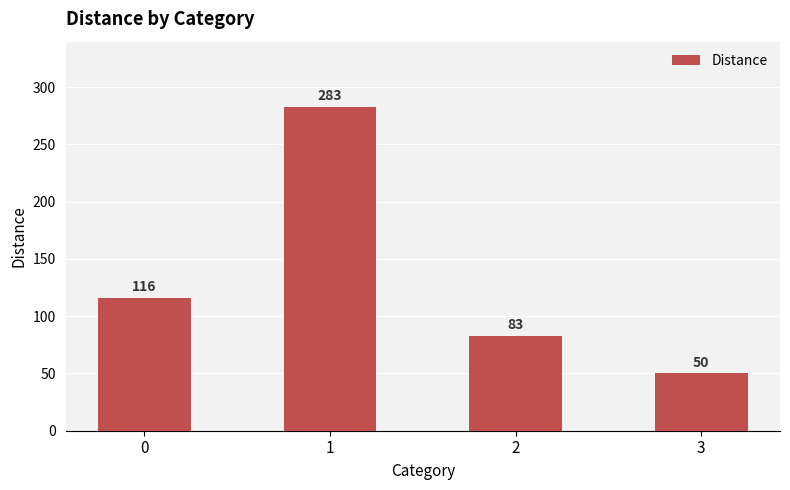

Which label corresponds to the smallest value in the chart?

3